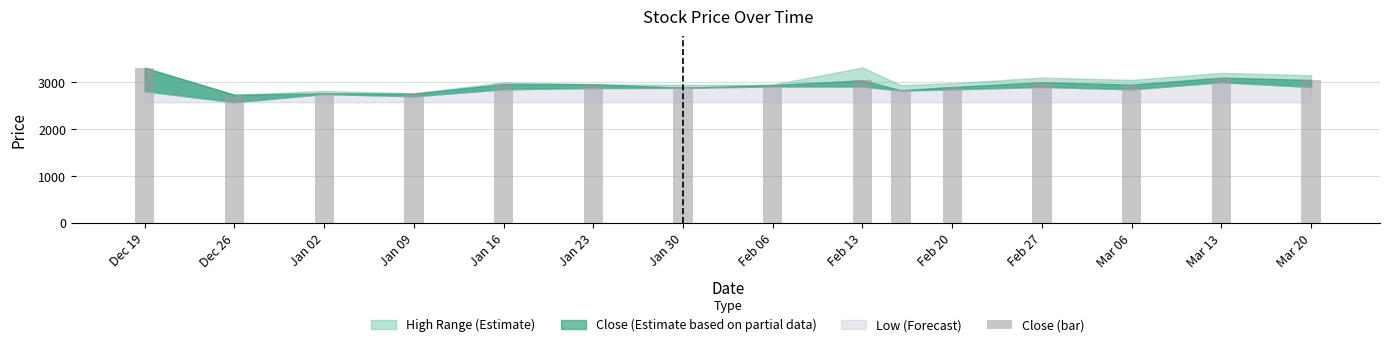

What is the maximum value shown in the chart?

3310